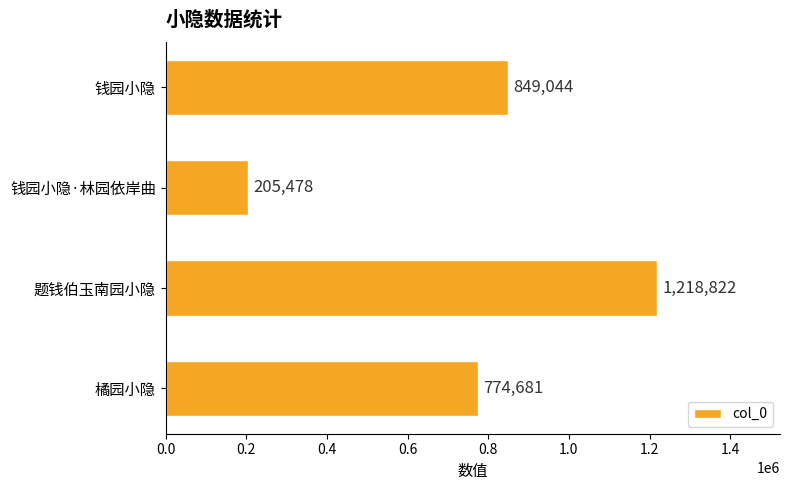

What is the average value?

762006